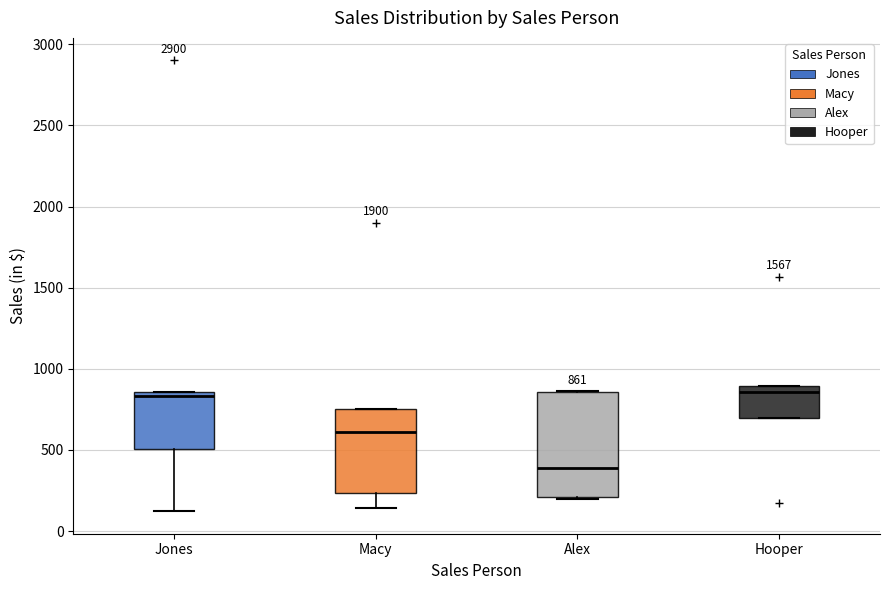

Which box is the tallest, from its lower edge to its upper edge?

Alex